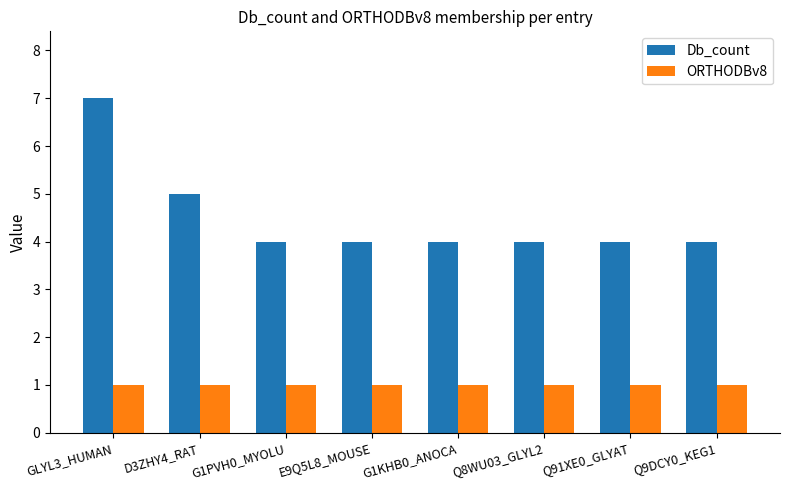

What is the total value across all series at Q91XE0_GLYAT?

5